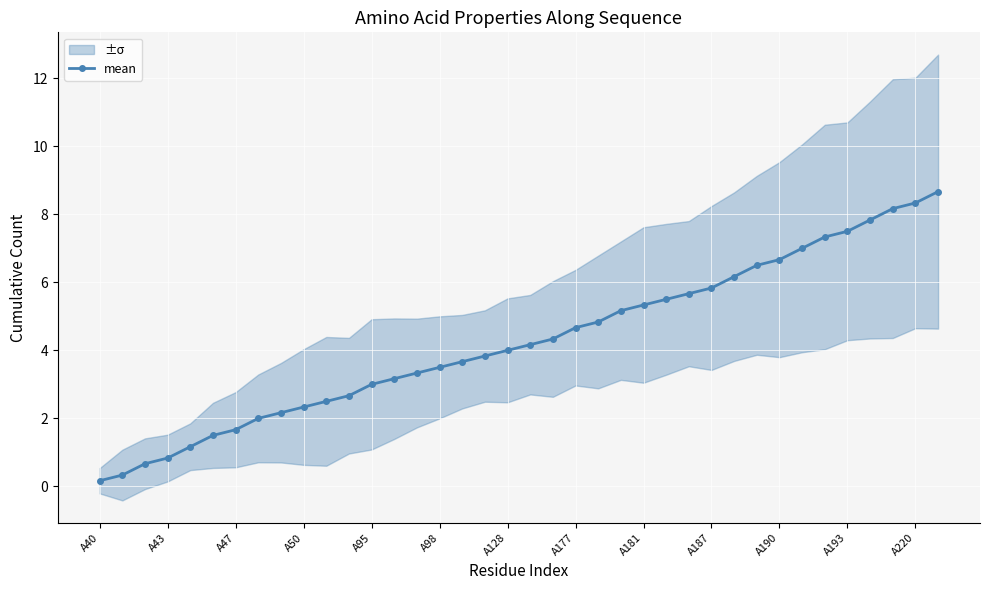

At which label does the data first exceed 4?

19